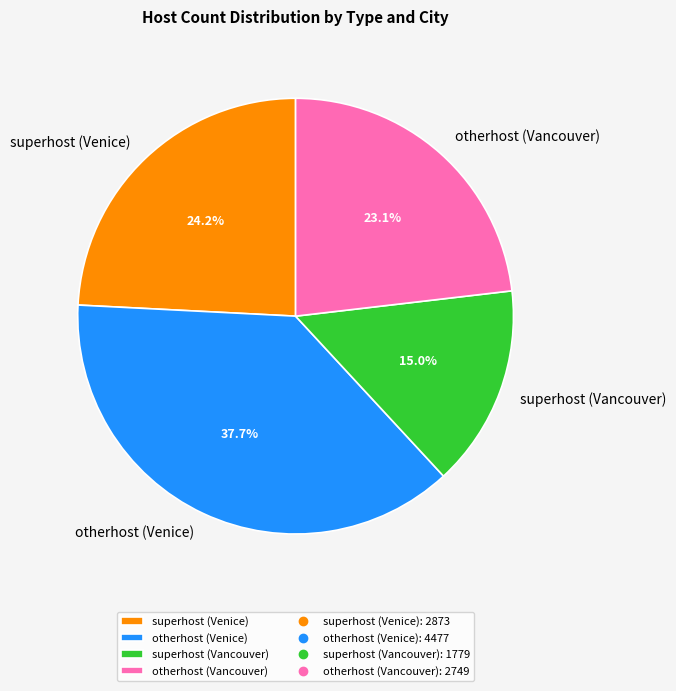

Is the sum of superhost (Vancouver) and otherhost (Vancouver) greater than half?

No